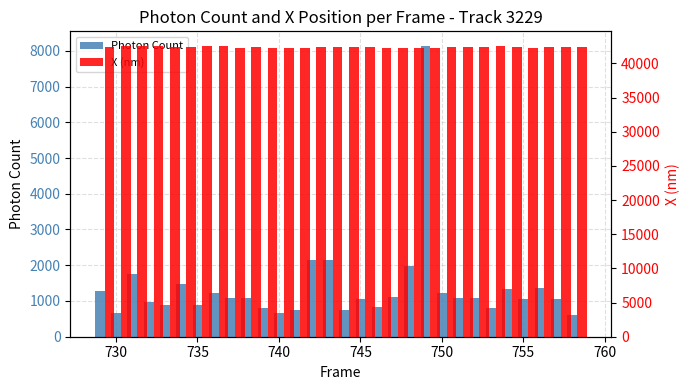

Rank the series by their maximum value, from lowest to highest.

Photon Count, X (nm)